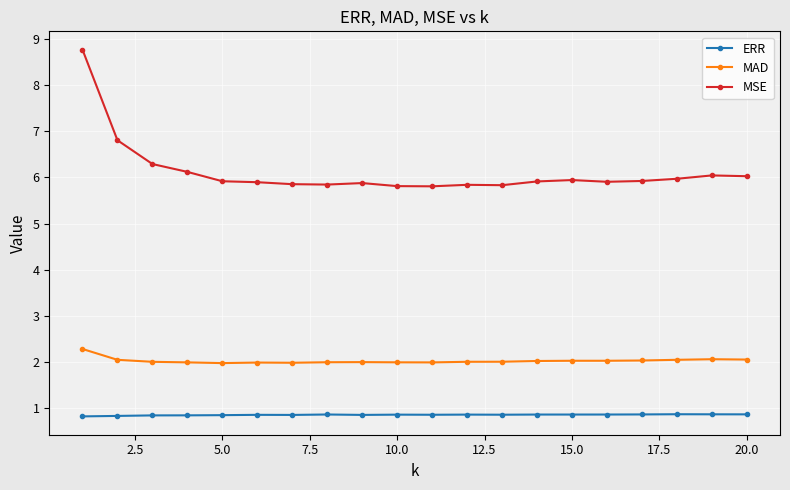

Which series has the largest total across all categories?

MSE